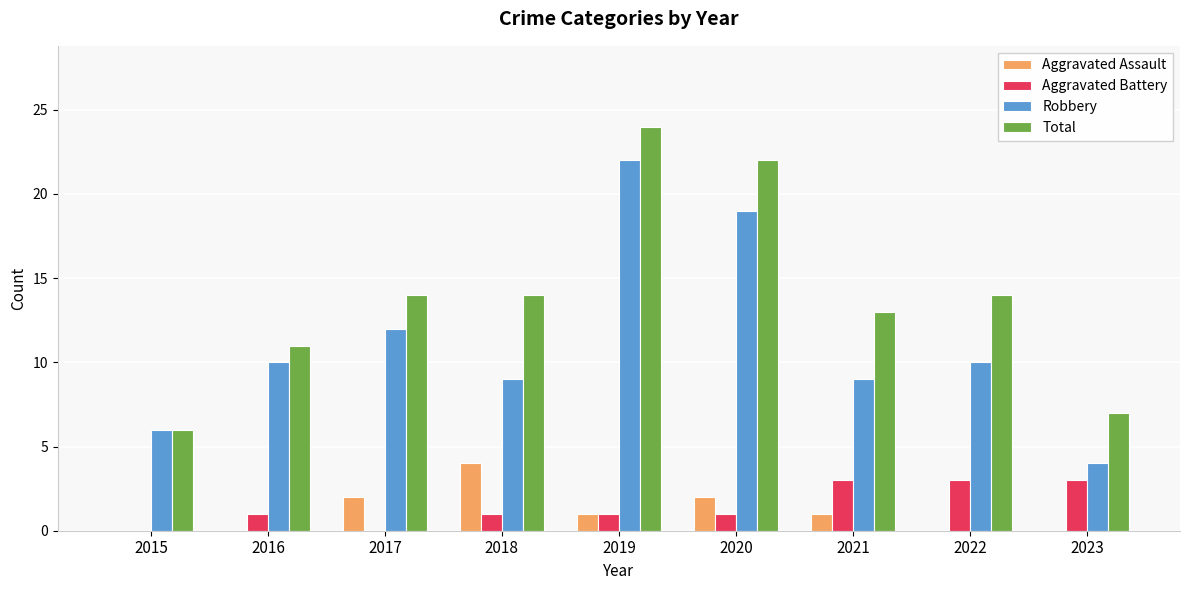

What are all the series names shown in the legend?

Aggravated Assault, Aggravated Battery, Robbery, Total